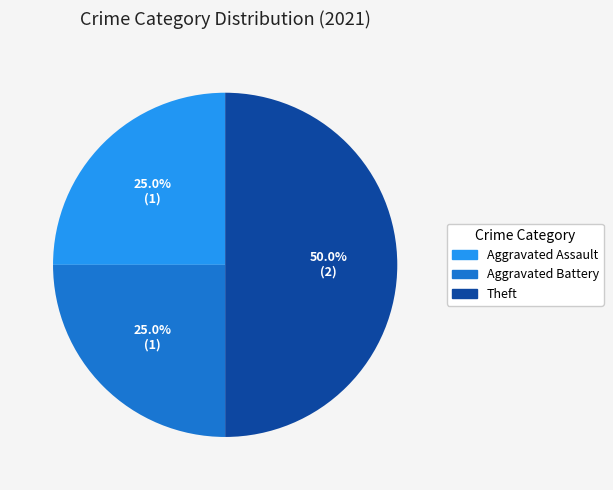

How many slices are in this pie chart?

3